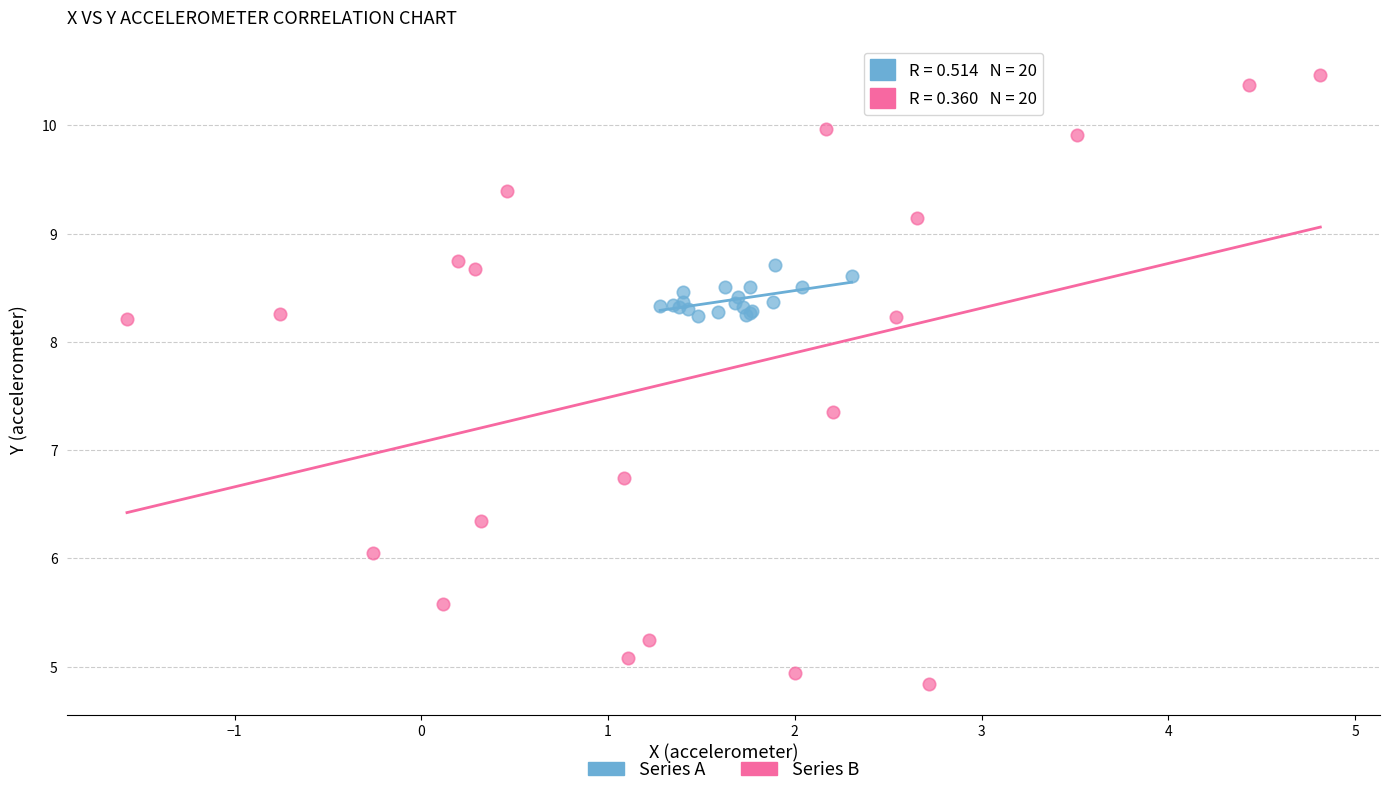

Which series contains the lowest Y value?

Series B